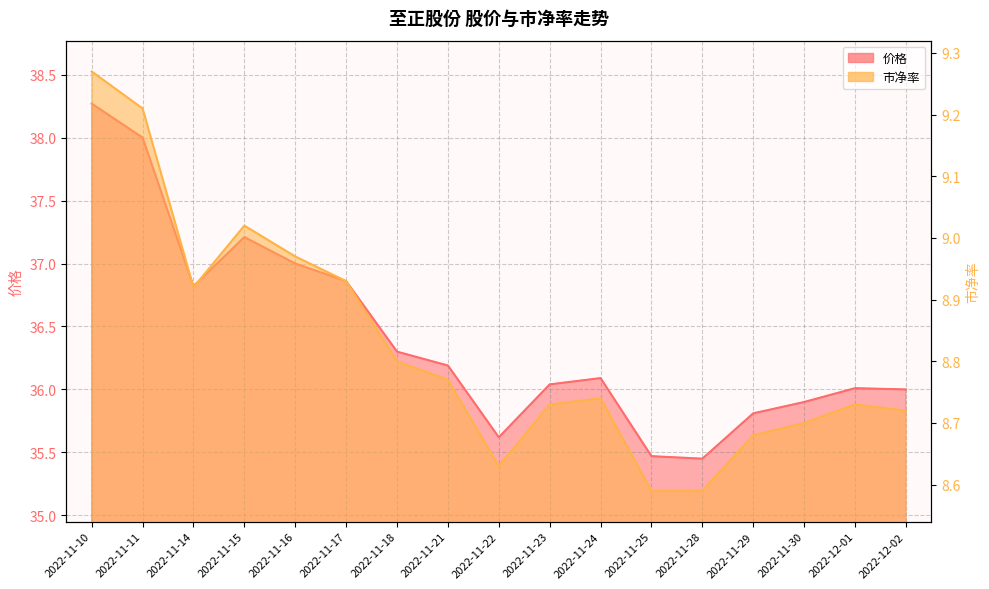

How many interior local peaks does the 市净率 series have?

3